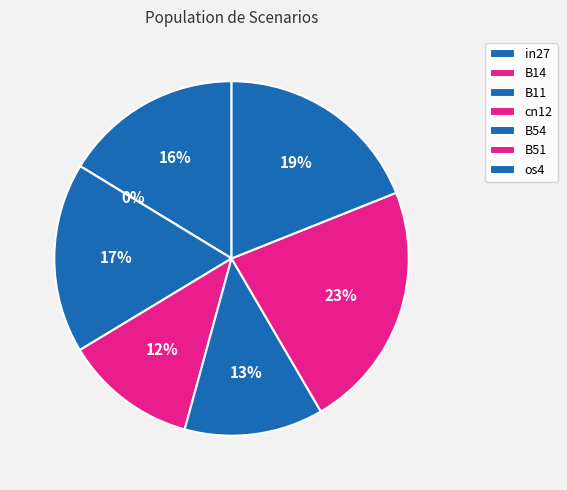

Does any single category account for the majority?

No